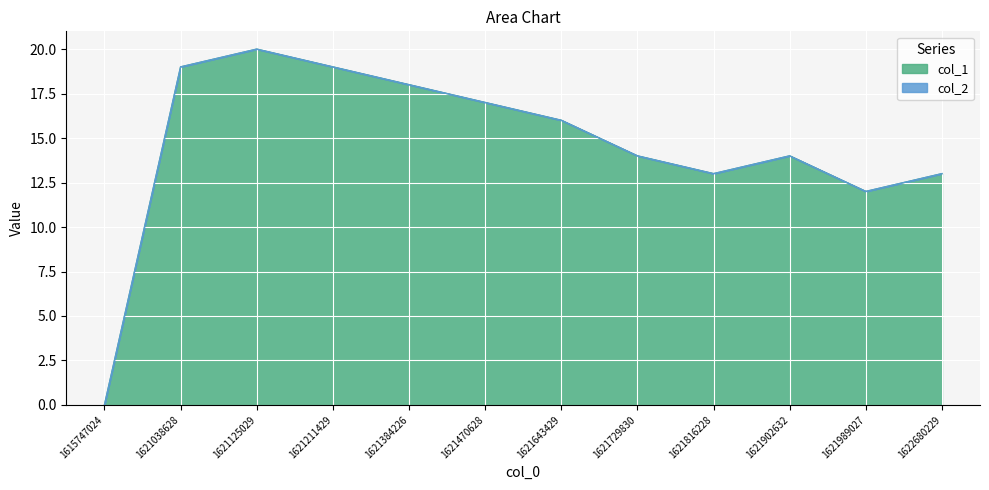

How many values are below 16?

6